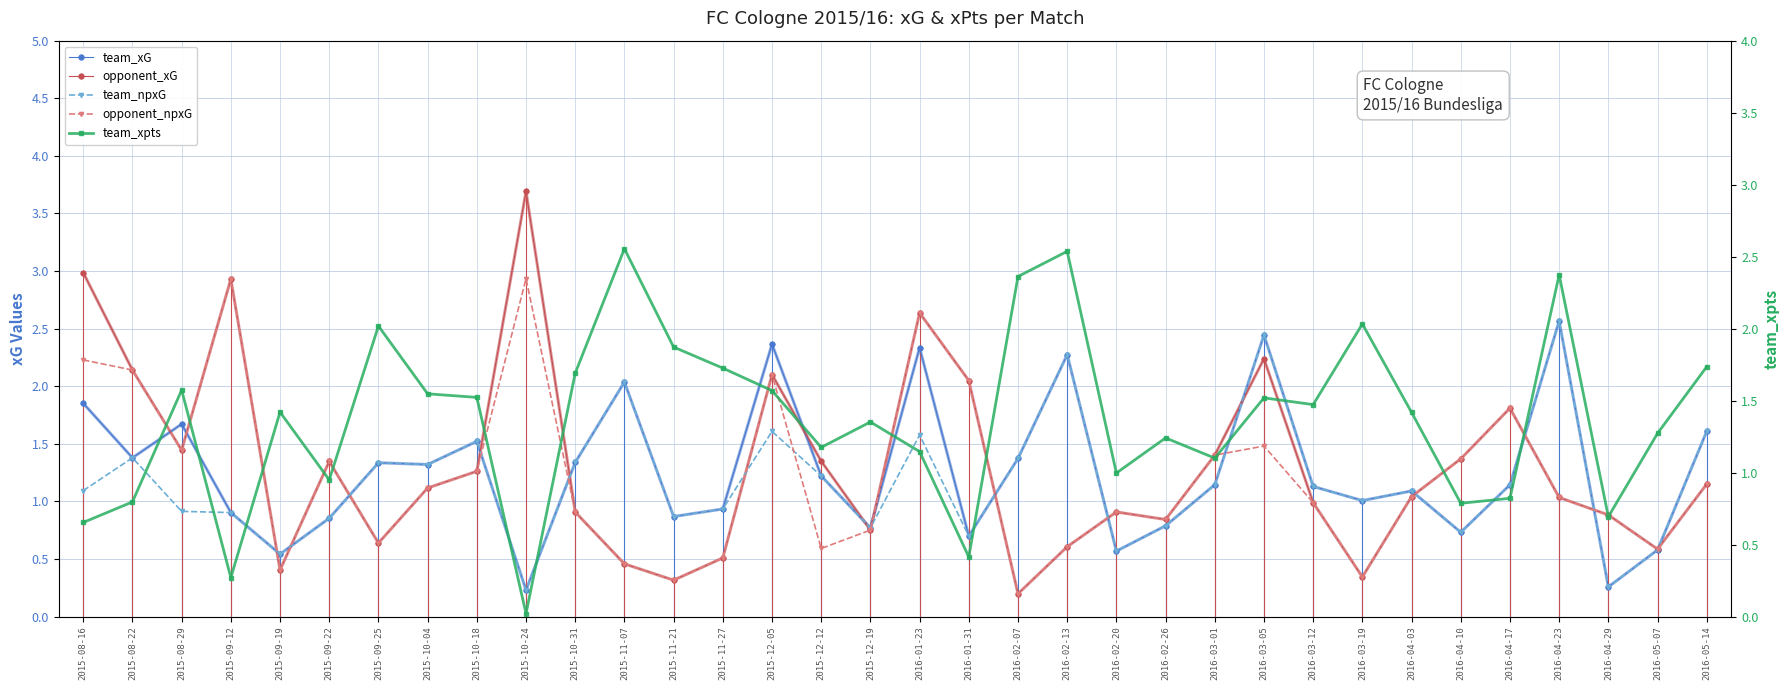

The team_npxG series shows 1.0 at 2016-04-23. True or false?

False